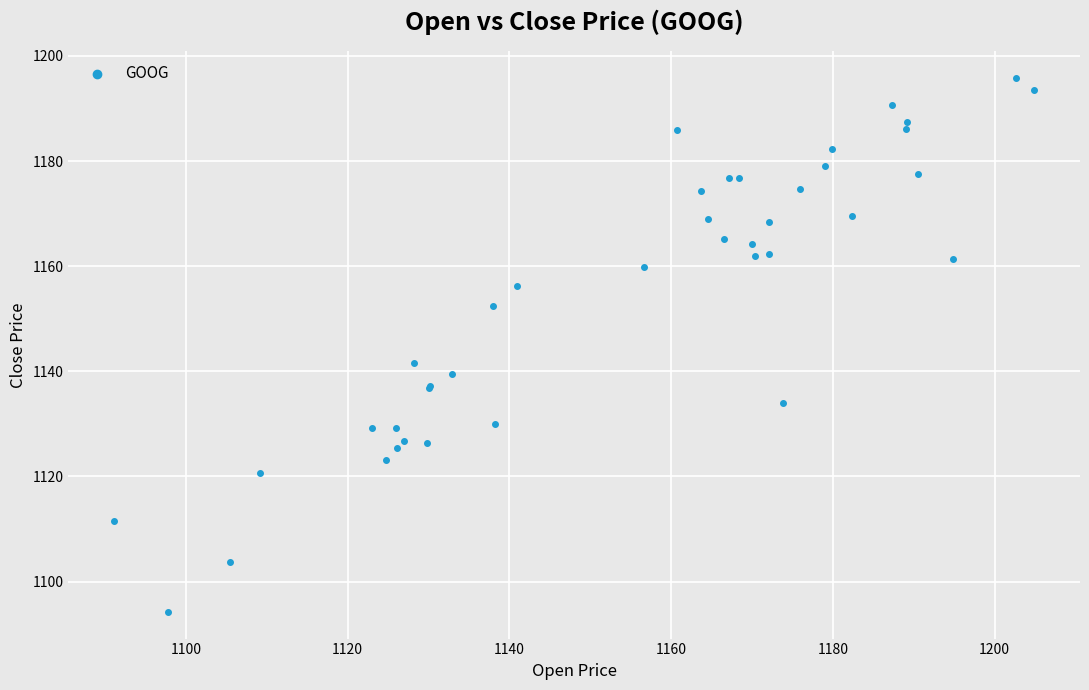

What Y value in the scatter plot is closest to 1145?

1141.6